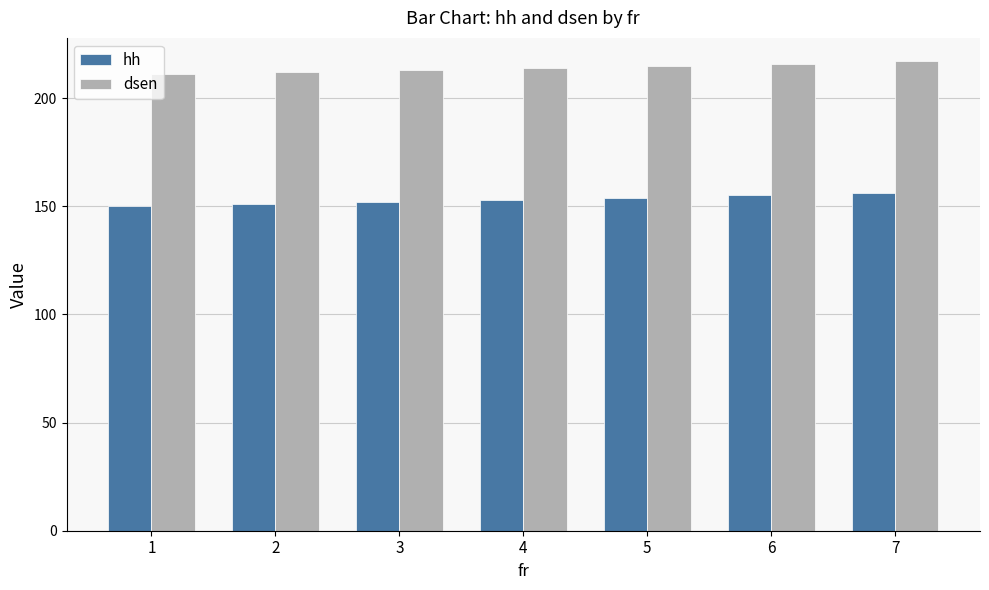

The value of dsen at 7 is 306. True or false?

False